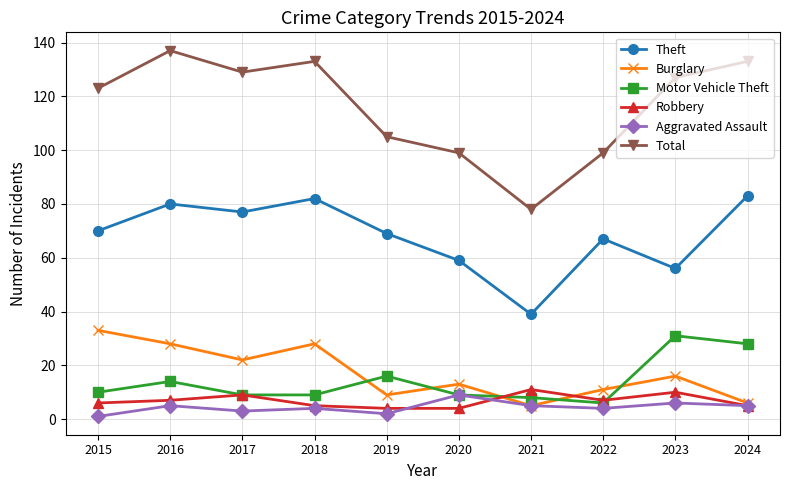

Between 2017 and 2021, which series saw the biggest shift?

Total